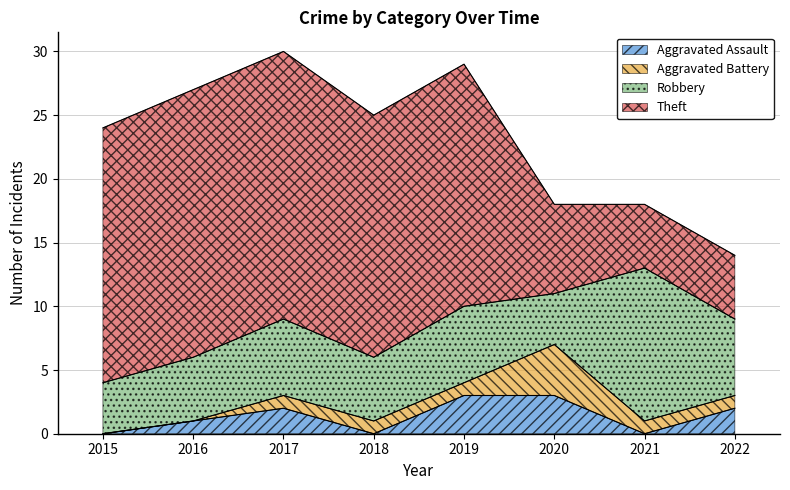

Is it true that Theft equals 21 at 2017?

True